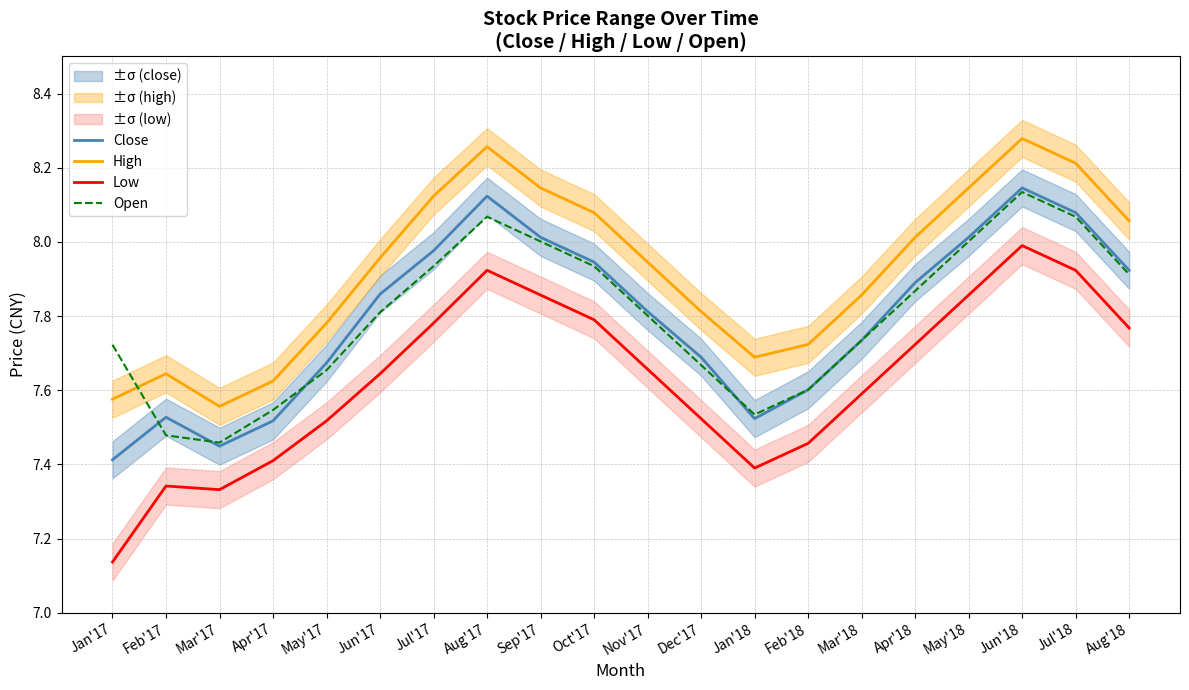

What is the difference between the second highest and second lowest values in the Low series?

0.6